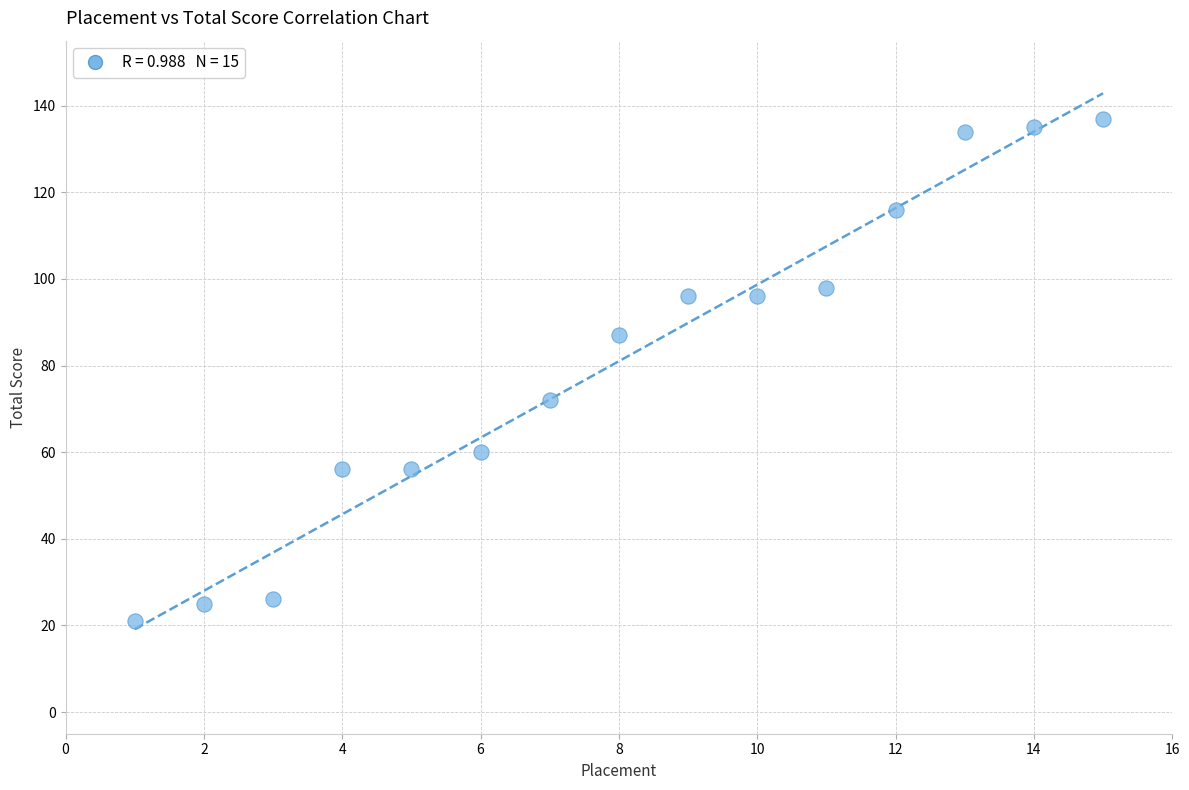

What is the range of X values (max minus min)?

14